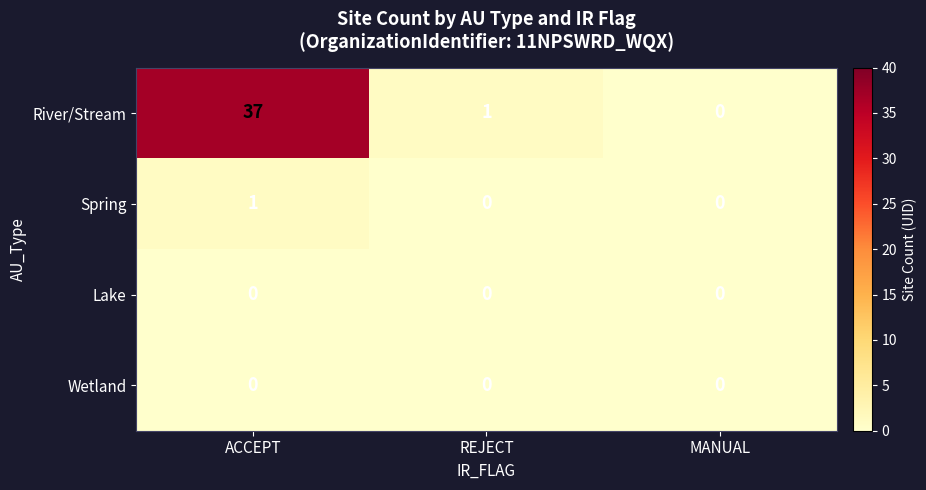

At which category is the sum across all series the highest?

ACCEPT